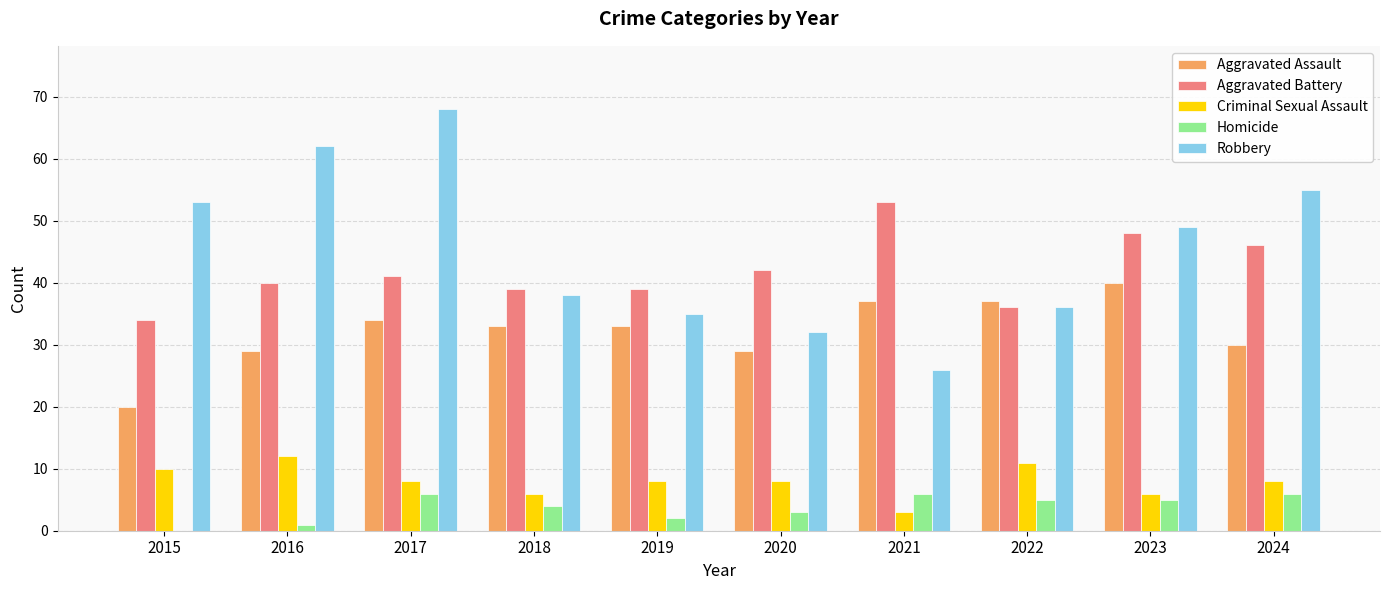

Which series changed the most between 2016 and 2018?

Robbery